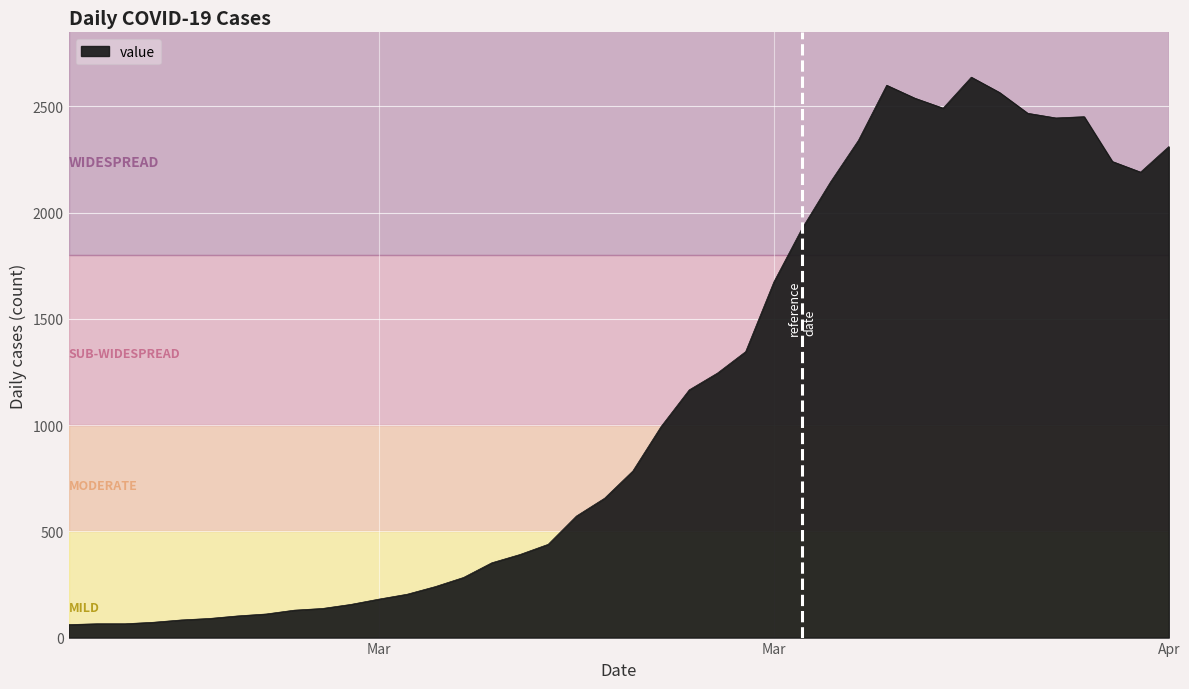

What is the maximum value shown in the chart?

2638